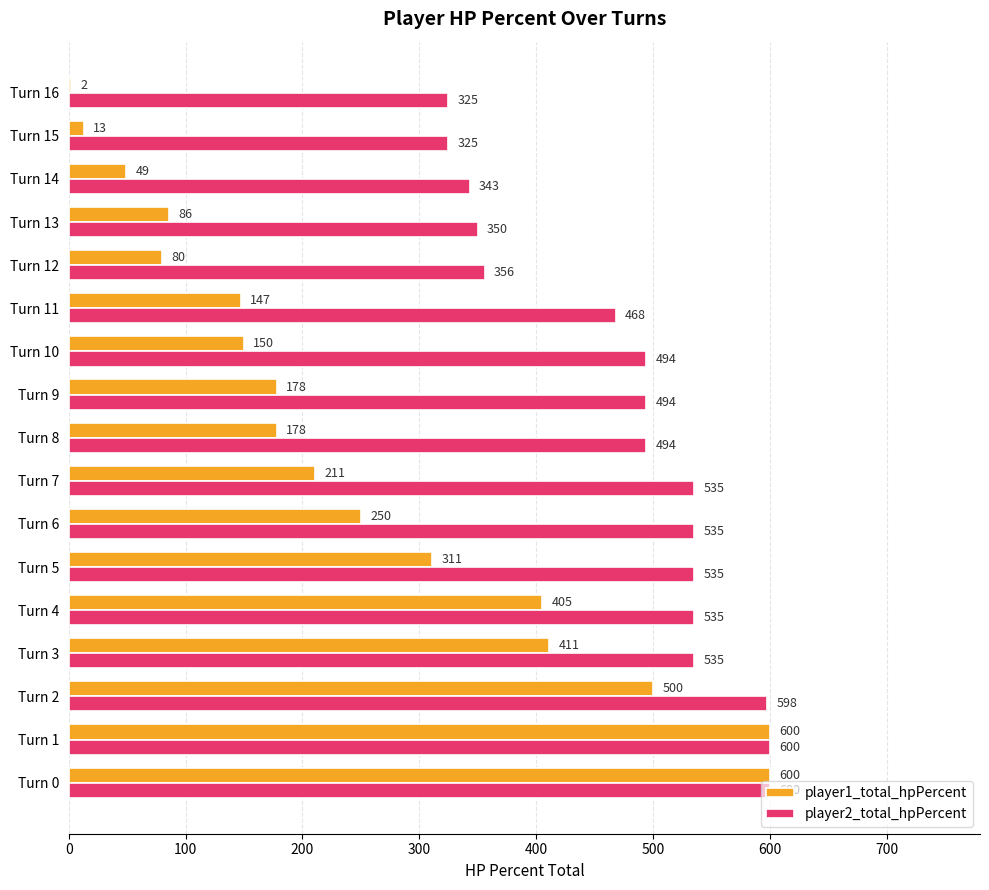

What is the total value across all series at Turn 0?

1200